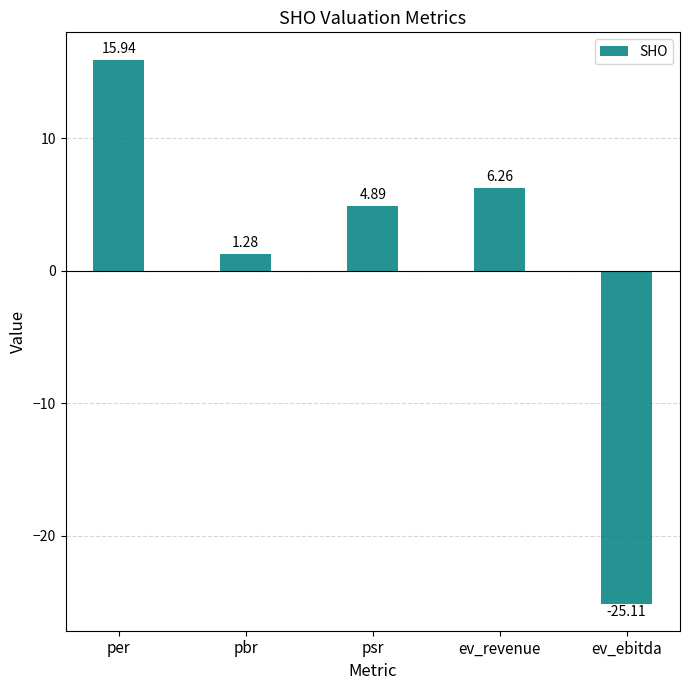

What is the average value?

0.7